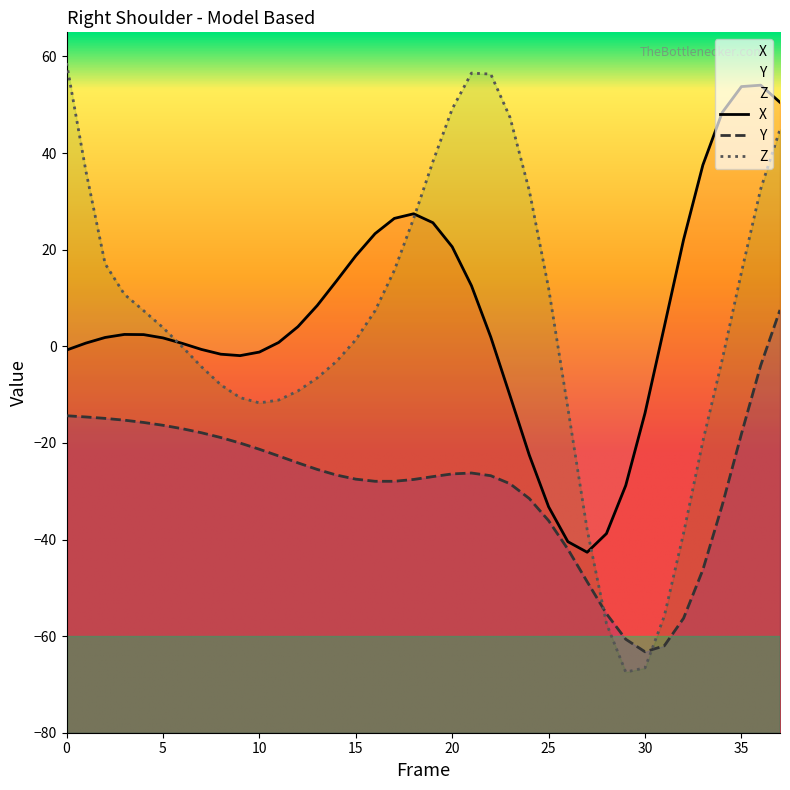

What is the minimum value for X?

-42.6